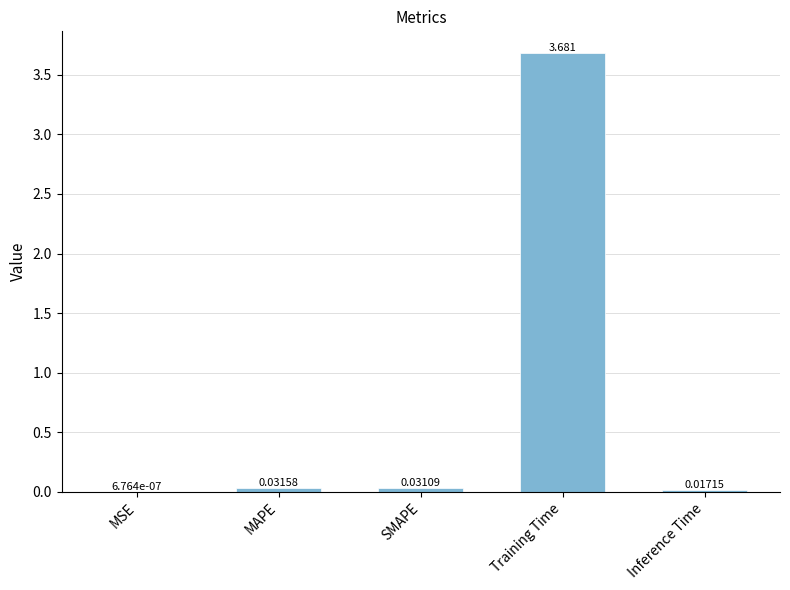

Between Inference Time and SMAPE, which is larger?

SMAPE